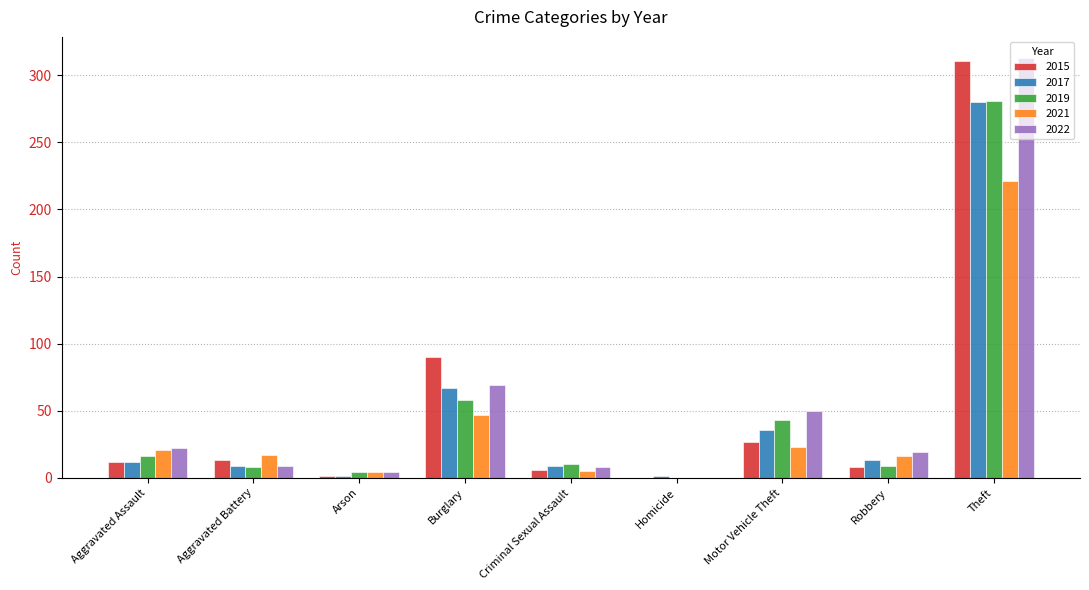

Is the value of 2015 at Burglary greater than the value of 2021 at Theft?

No